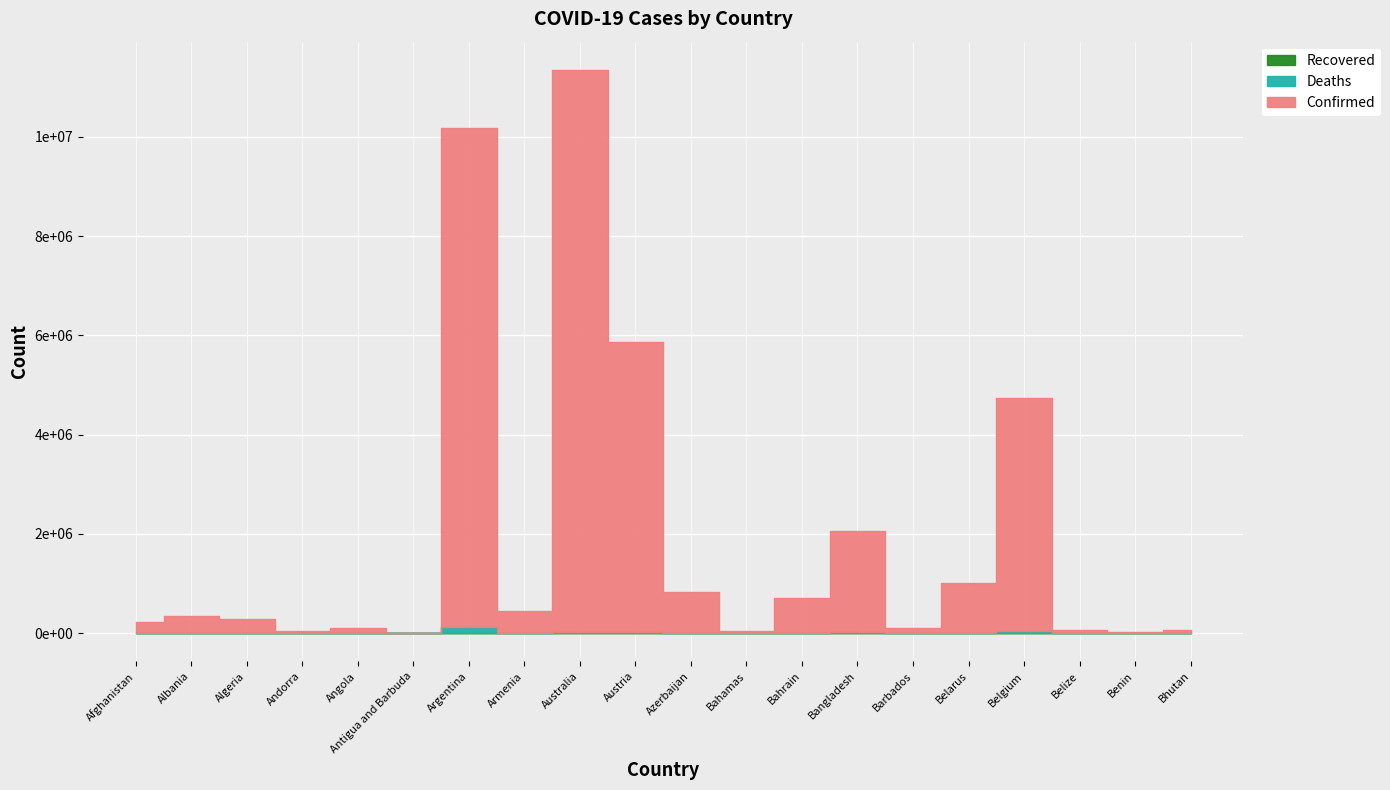

In Confirmed, how many points are higher than both neighbors (excluding endpoints)?

6